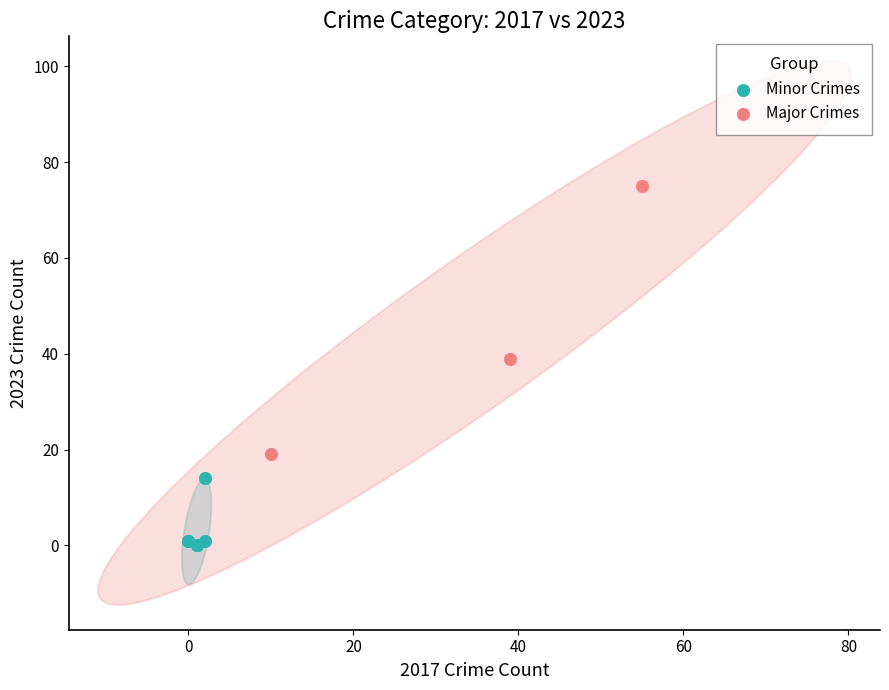

Which series reaches the maximum Y coordinate?

Major Crimes